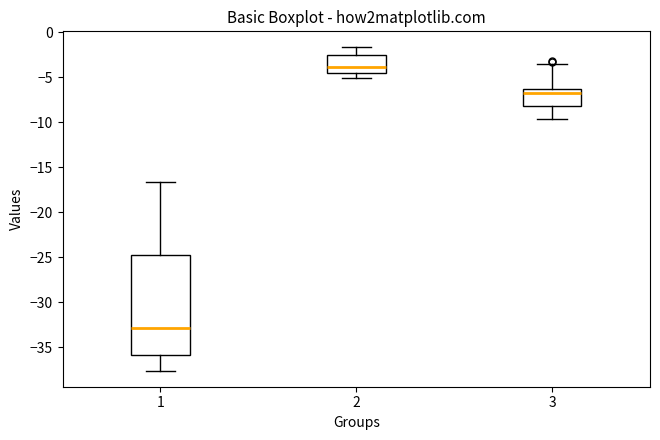

Which box is the tallest, from its lower edge to its upper edge?

1